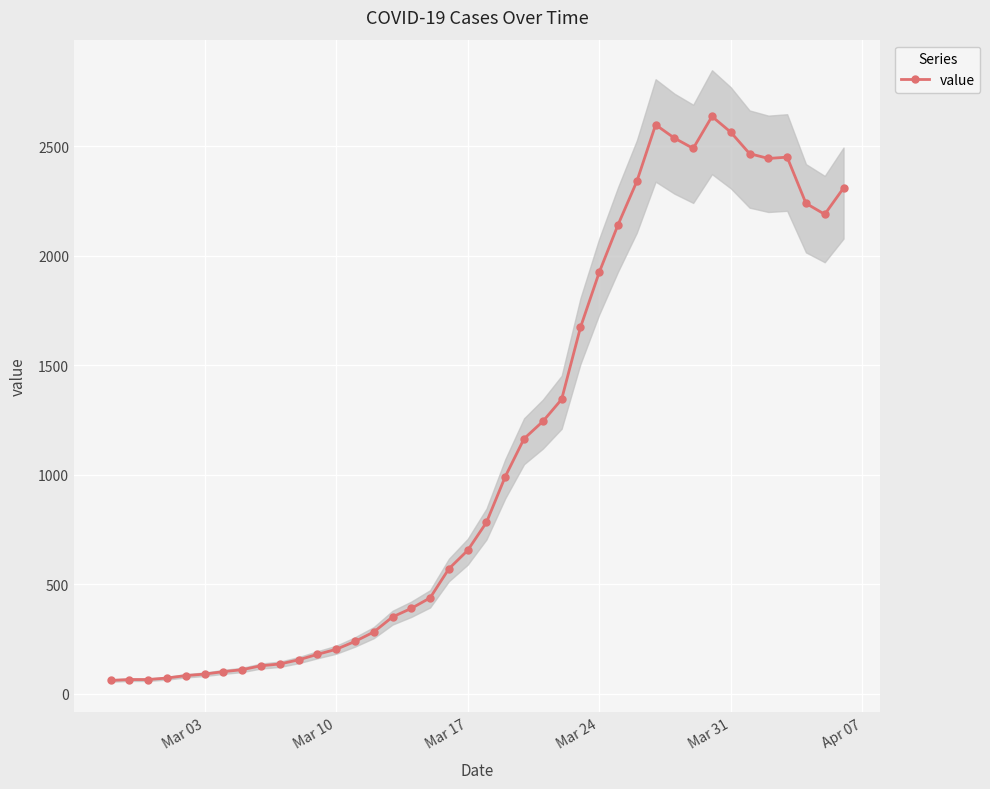

True or false: value has more than 2 interior local peaks.

True